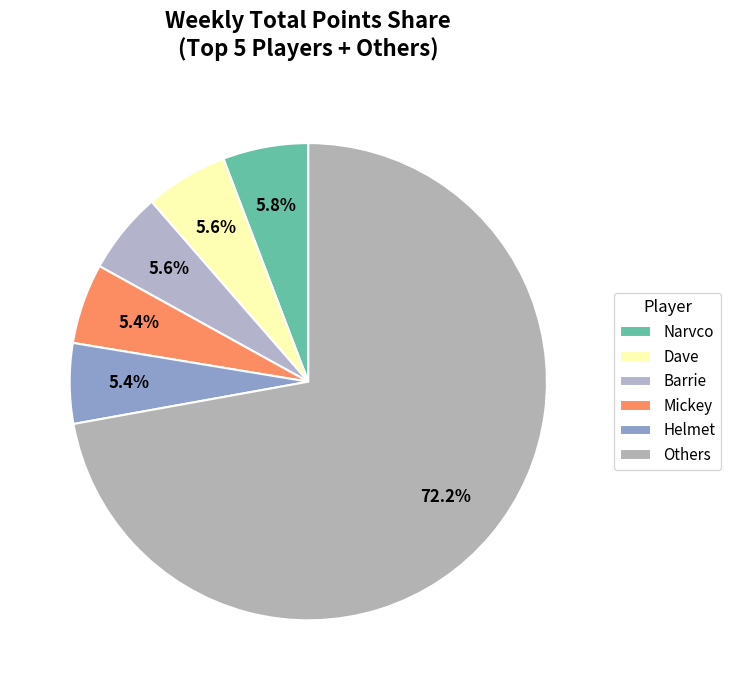

How many segments does this pie chart have?

6